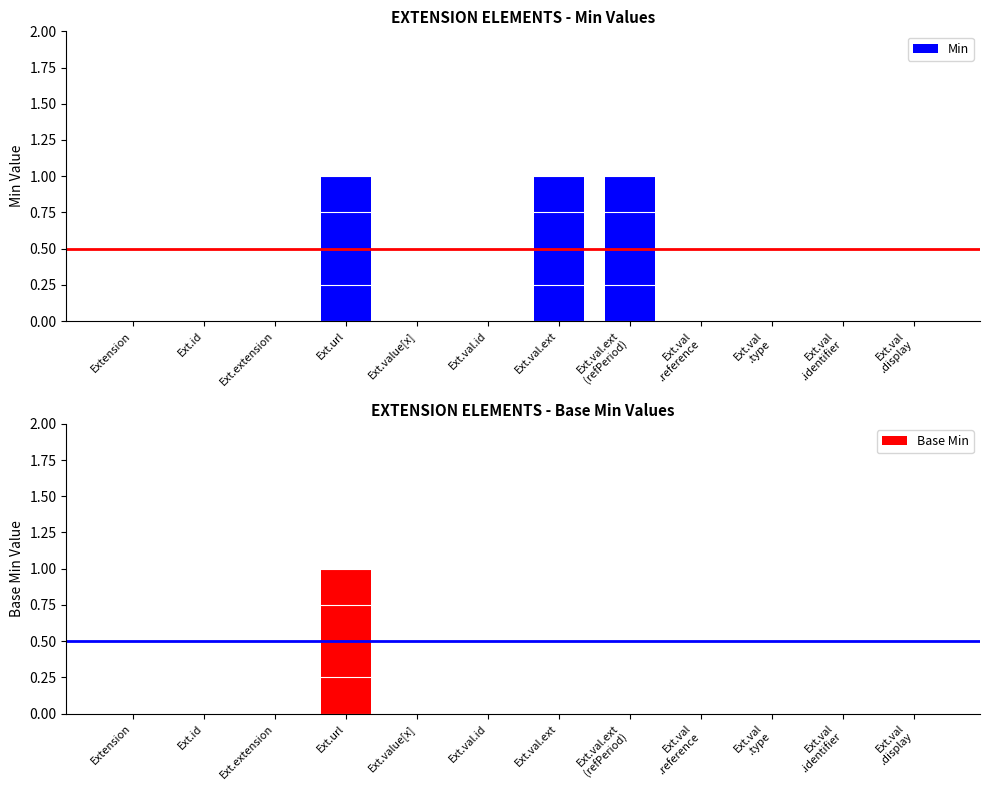

What are all the series names shown in the legend?

Min, Base Min